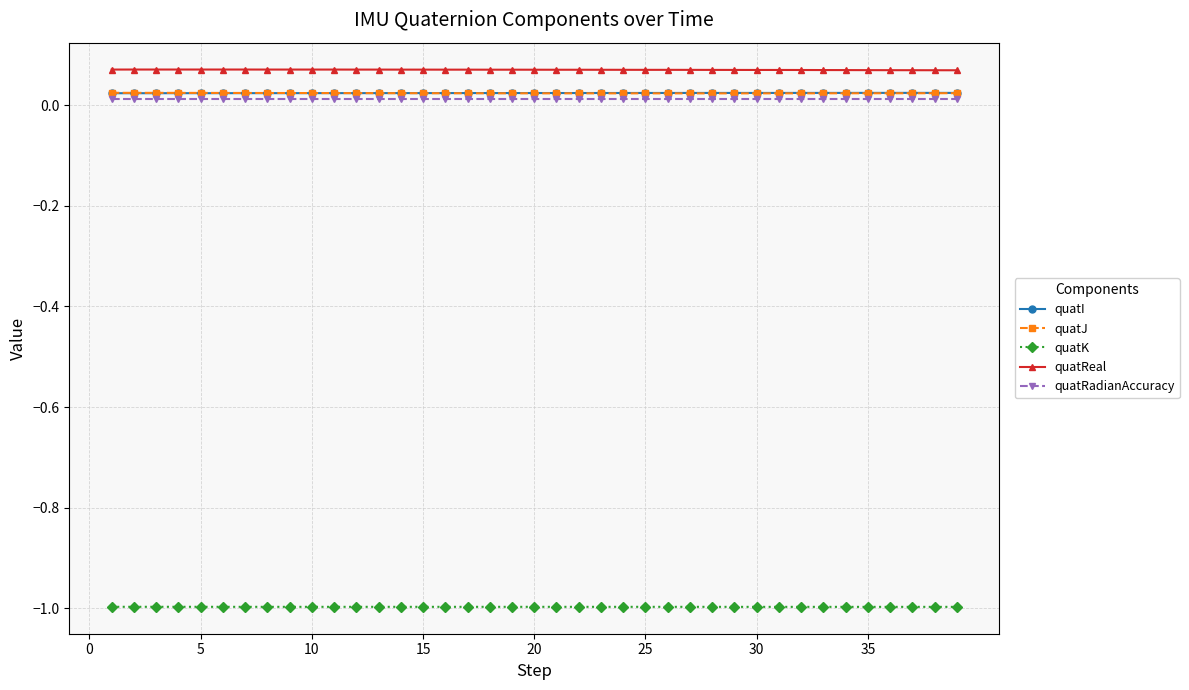

What is the sum of all quatK values?

-38.9